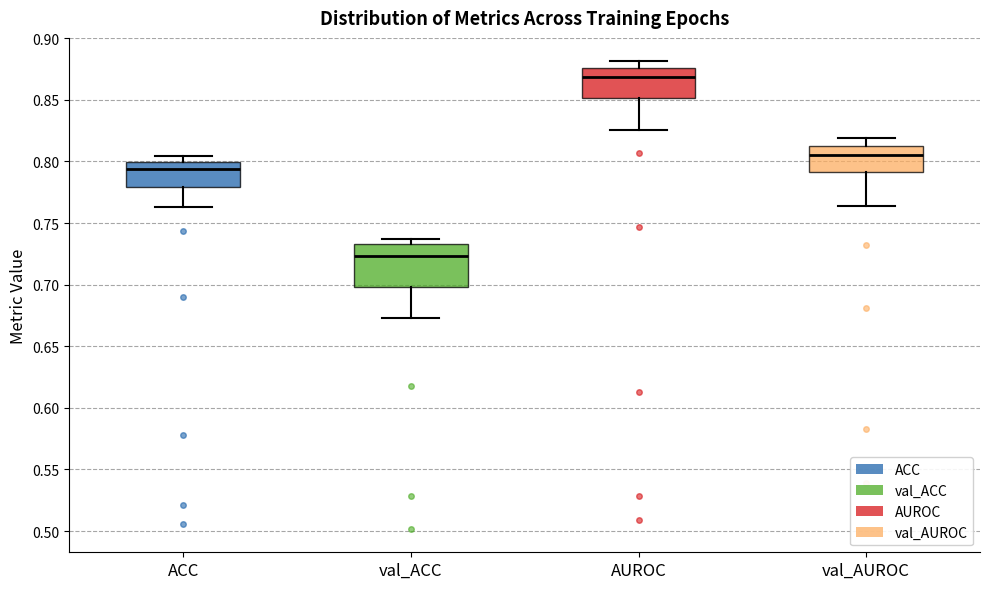

Reading left to right, read every box against the y-axis: the position of its median line, the range the box covers, and the ends of its whiskers. The values are not printed on the chart, so give them approximately, as read against the axis.

ACC: median 0.795, box 0.780 to 0.800, whiskers 0.765 to 0.805
val_ACC: median 0.725, box 0.700 to 0.735, whiskers 0.675 to 0.735 (just above the box's upper edge)
AUROC: median 0.870, box 0.850 to 0.875, whiskers 0.825 to 0.880
val_AUROC: median 0.805, box 0.790 to 0.815, whiskers 0.765 to 0.820